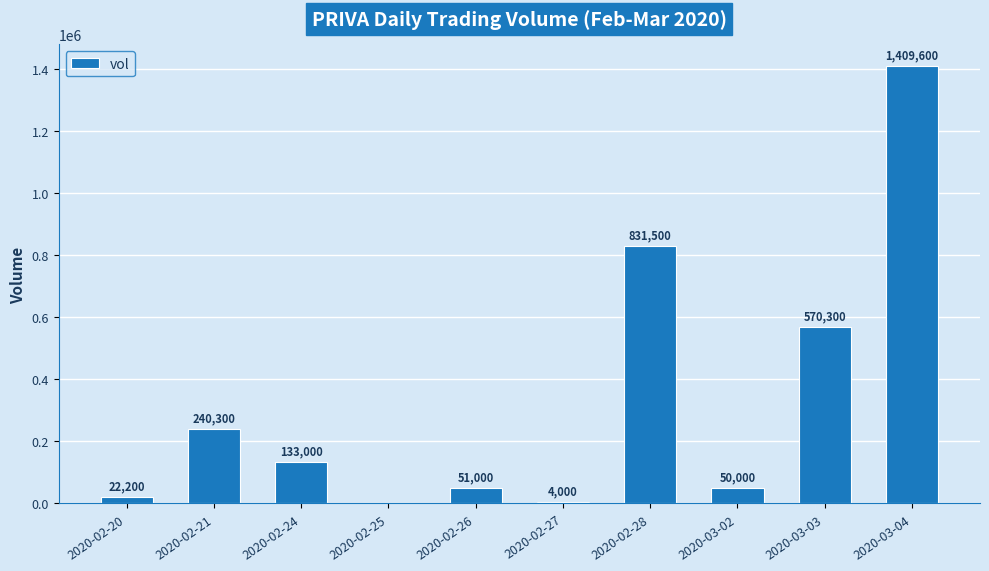

What is the ratio of the value at 2020-03-04 to the value at 2020-02-28?

1.7